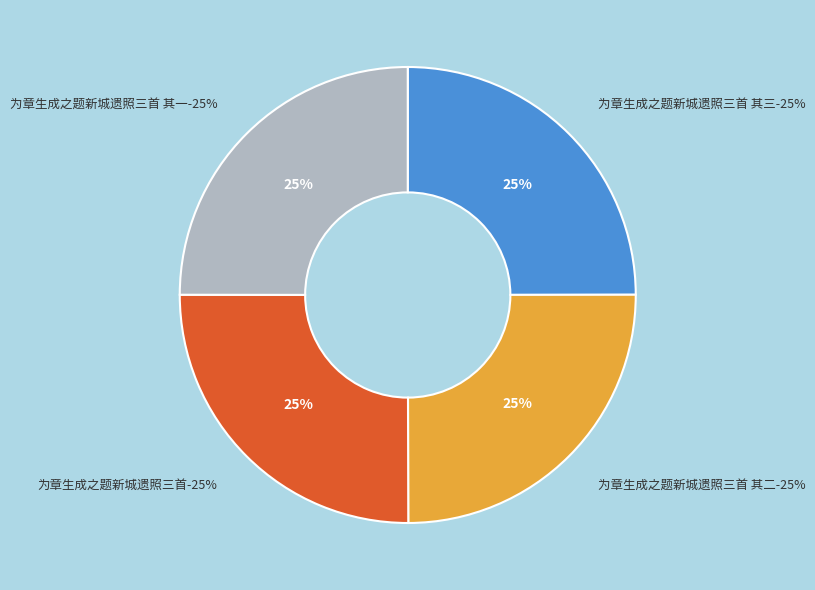

What is the ratio of the value at 为章生成之题新城遗照三首 其一 to the value at 为章生成之题新城遗照三首?

1.0